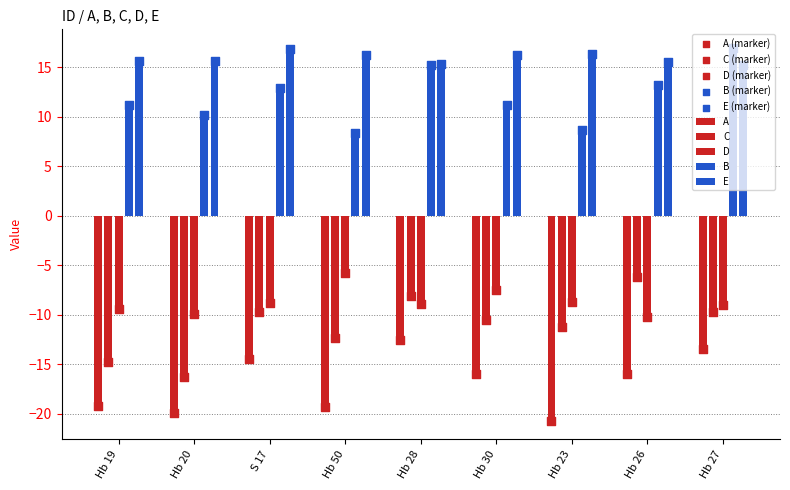

Which series reaches the minimum Y coordinate?

A (marker)